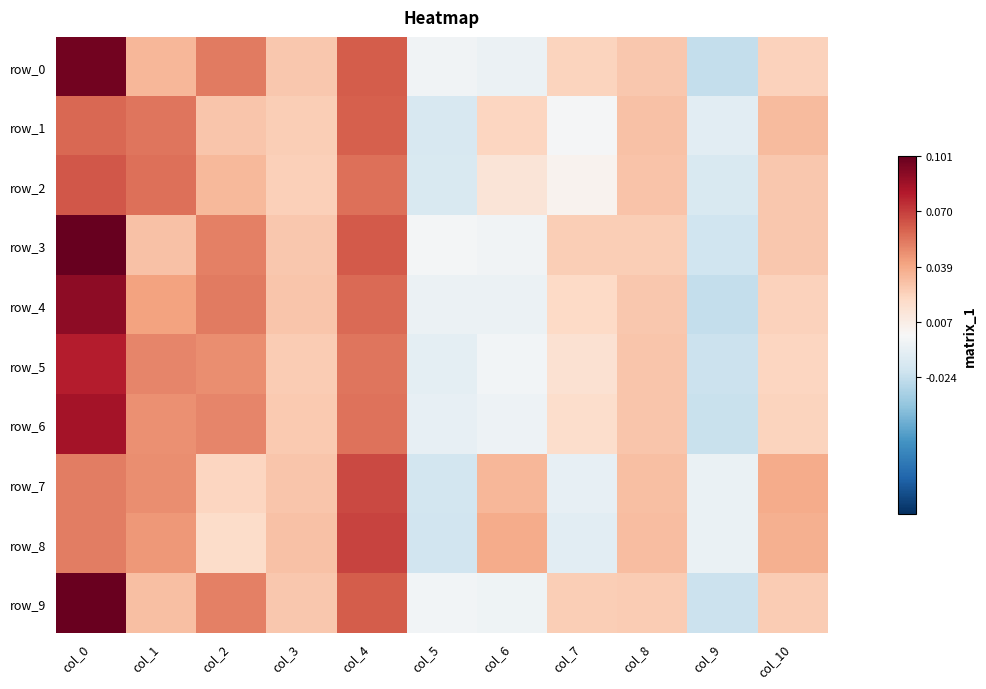

Reading left to right, what are all the values shown in this chart?

row_0: 0.1	0.0	0.1	0.0	0.1	-0.0	-0.0	0.0	0.0	-0.0	0.0
row_1: 0.1	0.1	0.0	0.0	0.1	-0.0	0.0	-0.0	0.0	-0.0	0.0
row_2: 0.1	0.1	0.0	0.0	0.1	-0.0	0.0	0.0	0.0	-0.0	0.0
row_3: 0.1	0.0	0.1	0.0	0.1	-0.0	-0.0	0.0	0.0	-0.0	0.0
row_4: 0.1	0.0	0.1	0.0	0.1	-0.0	-0.0	0.0	0.0	-0.0	0.0
row_5: 0.1	0.0	0.0	0.0	0.1	-0.0	-0.0	0.0	0.0	-0.0	0.0
row_6: 0.1	0.0	0.0	0.0	0.1	-0.0	-0.0	0.0	0.0	-0.0	0.0
row_7: 0.1	0.0	0.0	0.0	0.1	-0.0	0.0	-0.0	0.0	-0.0	0.0
row_8: 0.1	0.0	0.0	0.0	0.1	-0.0	0.0	-0.0	0.0	-0.0	0.0
row_9: 0.1	0.0	0.1	0.0	0.1	-0.0	-0.0	0.0	0.0	-0.0	0.0